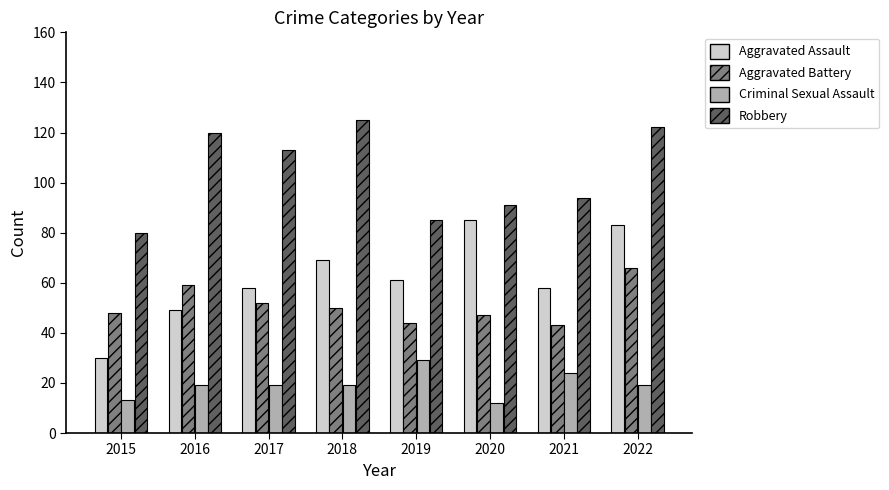

List the series in order of their peak value, lowest first.

Criminal Sexual Assault, Aggravated Battery, Aggravated Assault, Robbery